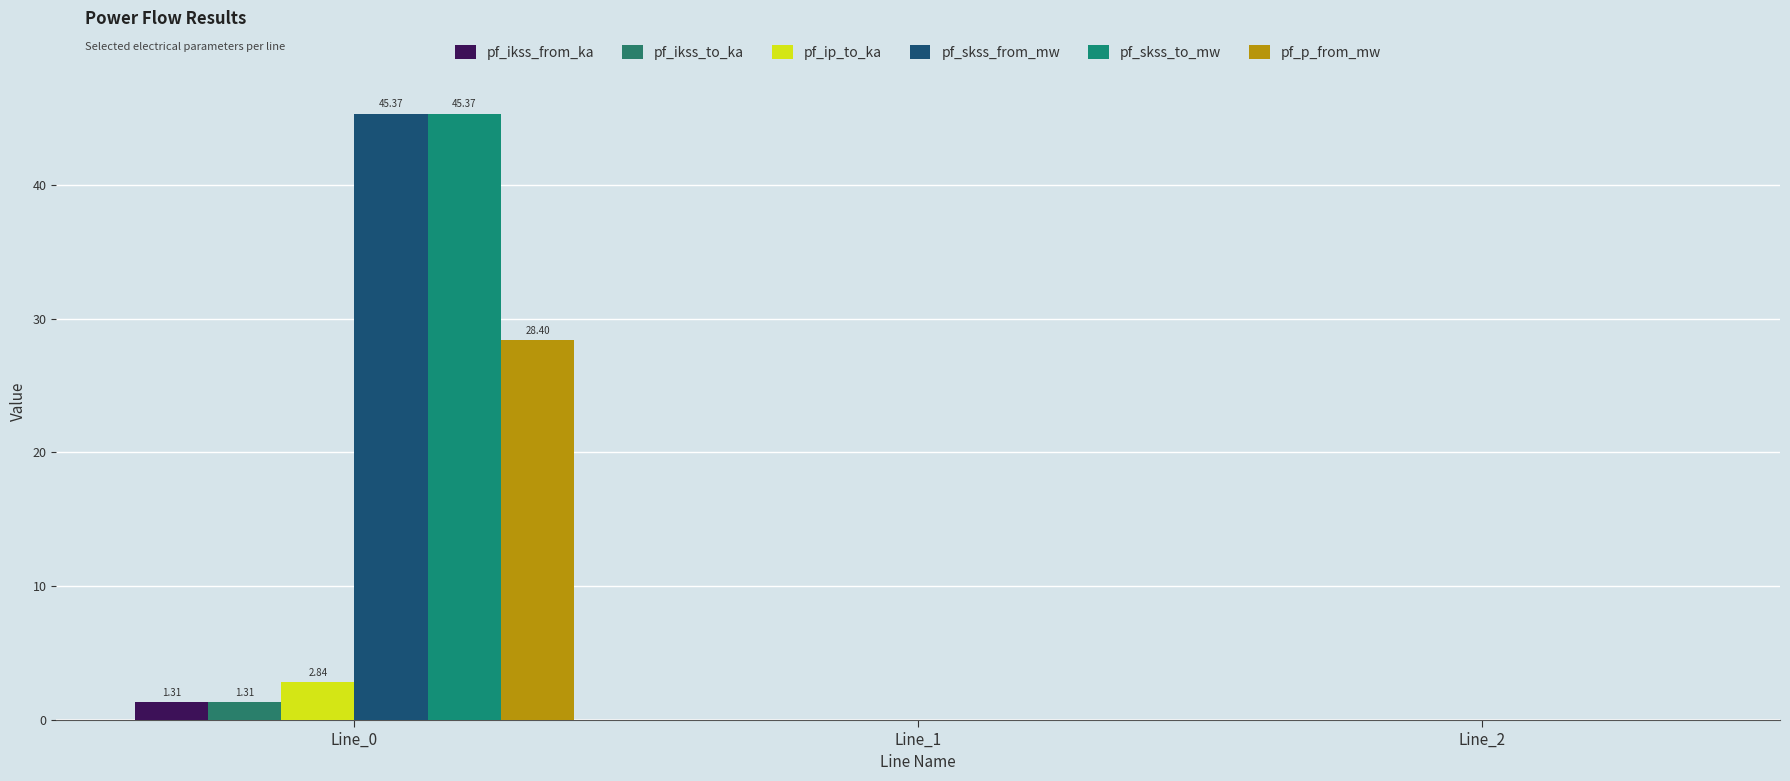

What is the highest value of the pf_skss_to_mw series?

45.4